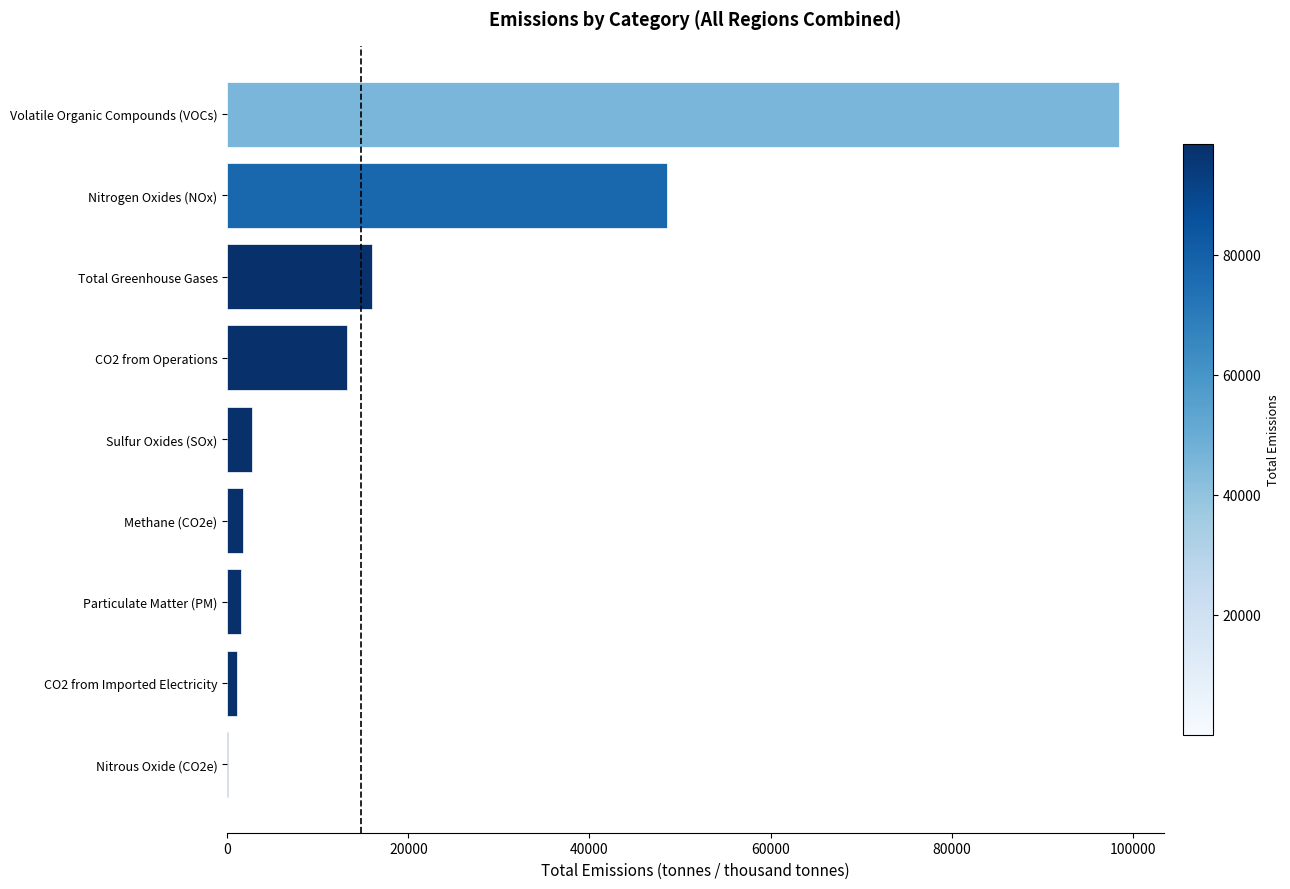

Which has a higher value, CO2 from Imported Electricity or Volatile Organic Compounds (VOCs)?

Volatile Organic Compounds (VOCs)